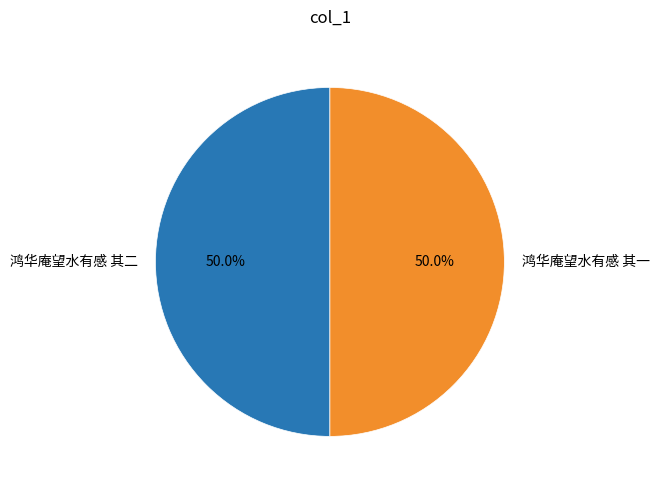

What percentage is NOT represented by 鸿华庵望水有感 其二?

50.0%